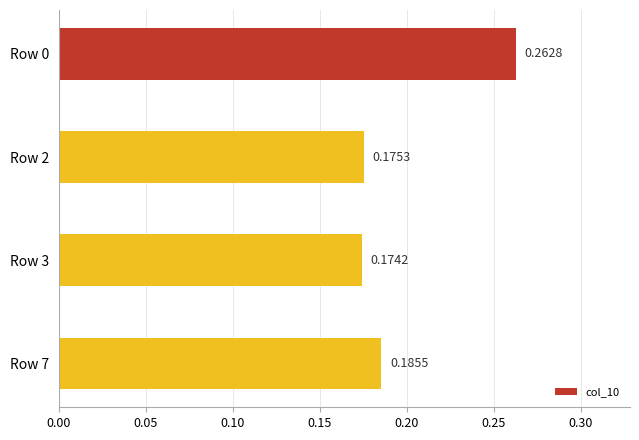

What is the sum of all values?

0.8